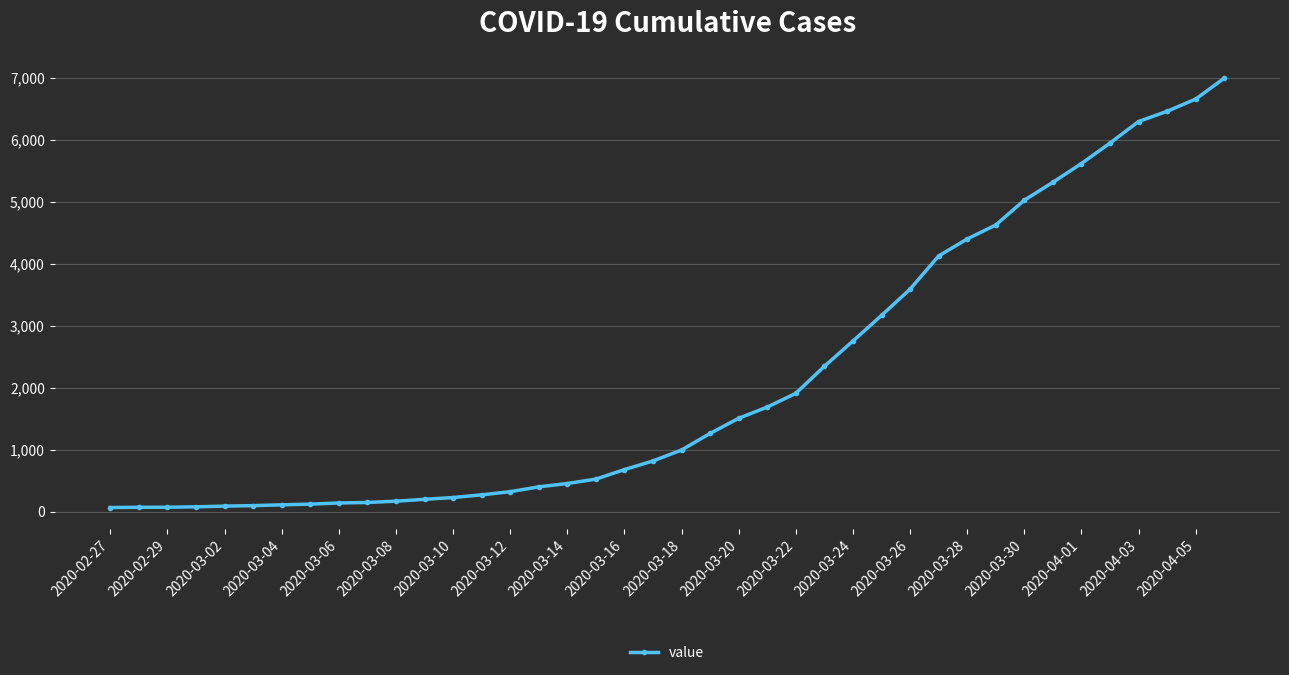

What is the average value?

2142